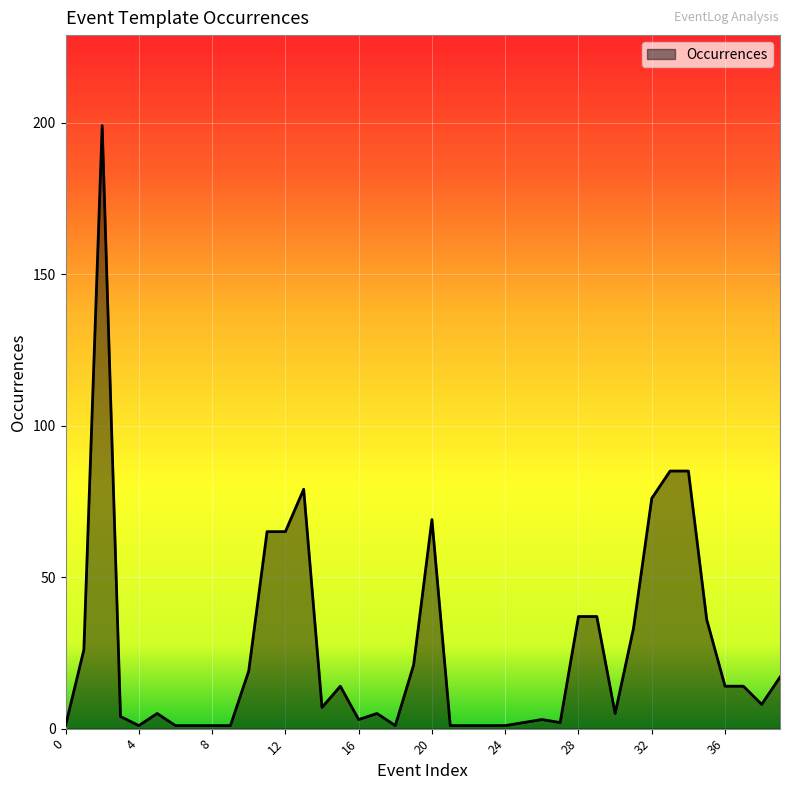

What is the difference between the maximum and minimum values?

198